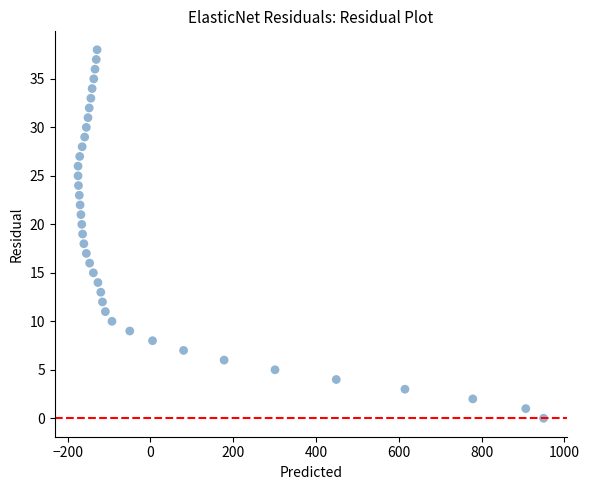

What is the range of X values (max minus min)?

1125